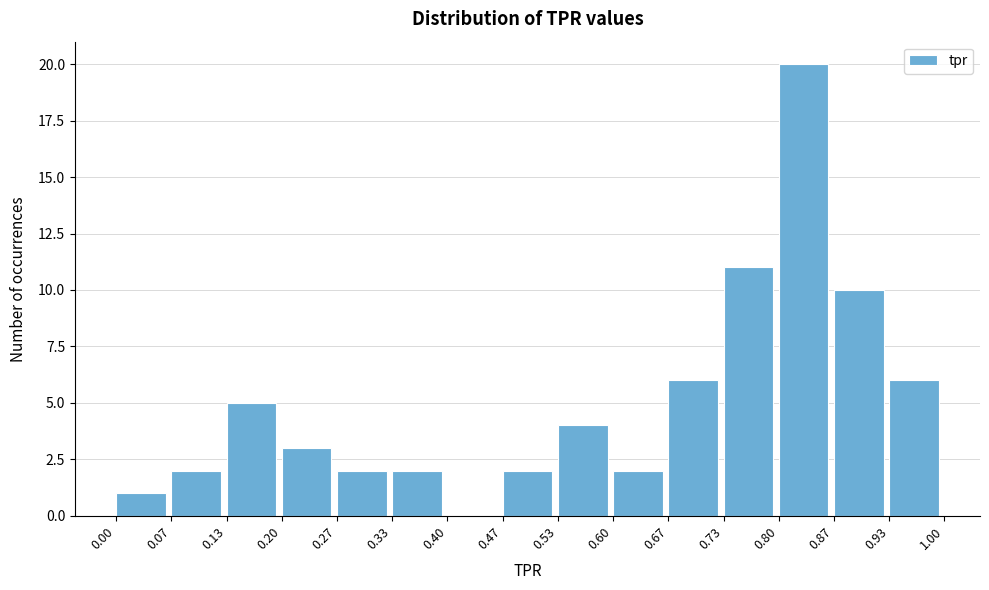

How tall is the bar that spans 0.33 to 0.40 on the x-axis? The values are not printed on the chart, so give them approximately, as read against the axis.

2